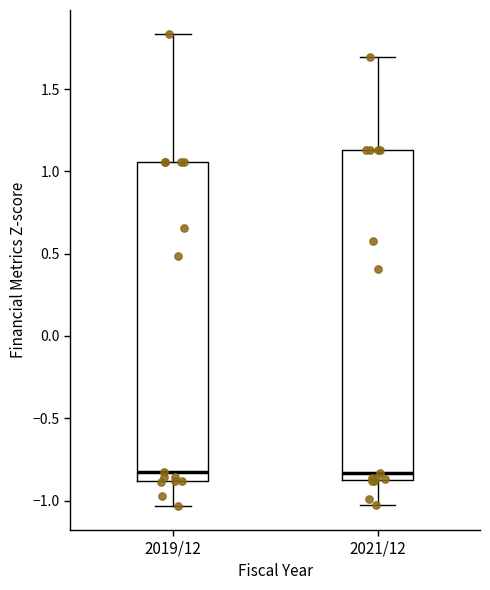

Reading left to right, read every box against the y-axis: the position of its median line, the range the box covers, and the ends of its whiskers. The values are not printed on the chart, so give them approximately, as read against the axis.

2019/12: median -0.85, box -0.90 to 1.05, whiskers -1.05 to 1.85
2021/12: median -0.85 (just above the box's lower edge), box -0.85 to 1.15, whiskers -1.05 to 1.70